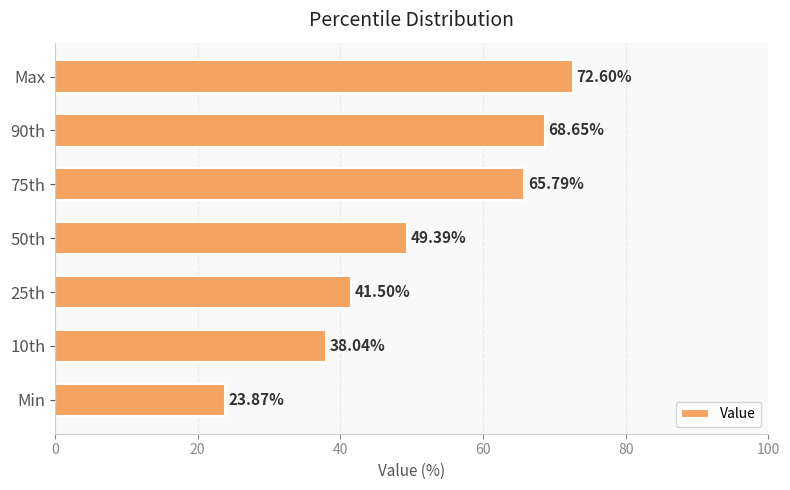

What is the difference between the second highest and minimum values?

44.8